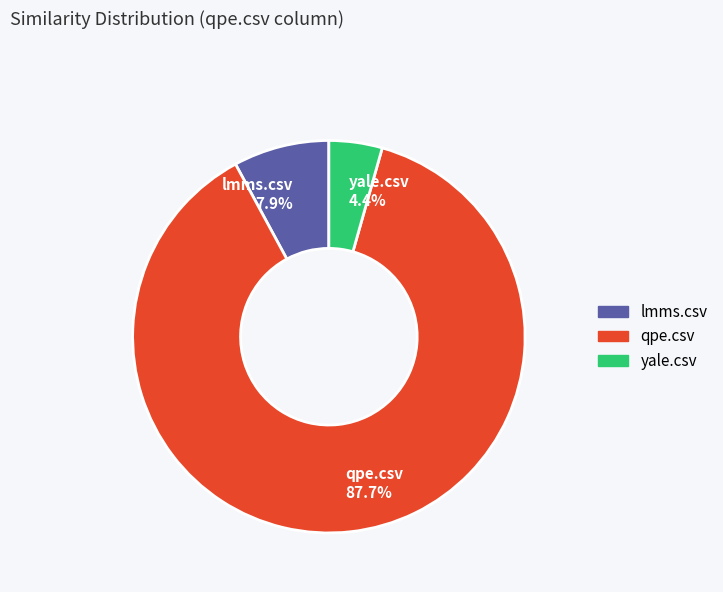

Which category has the smallest portion of the pie?

yale.csv